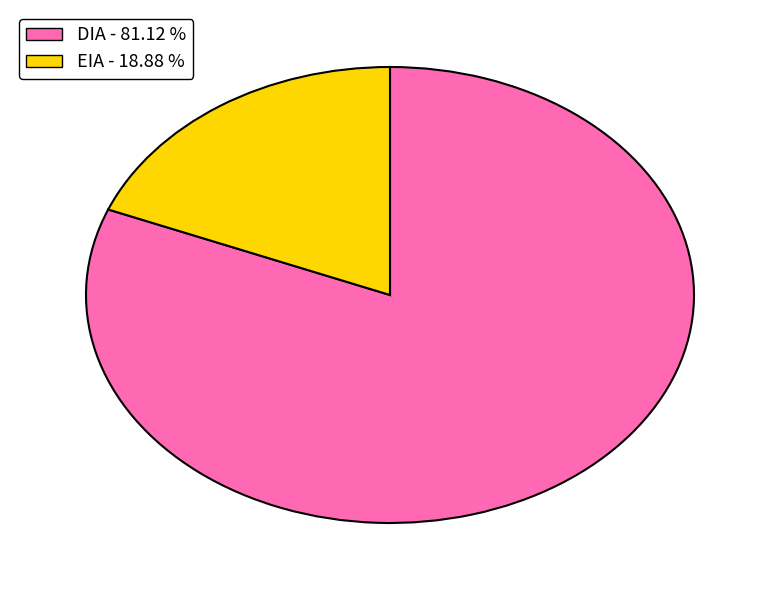

What is the majority slice?

DIA